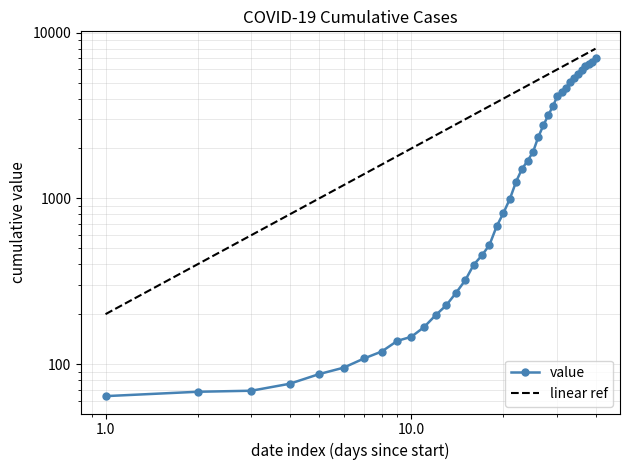

What is the average value?

2142